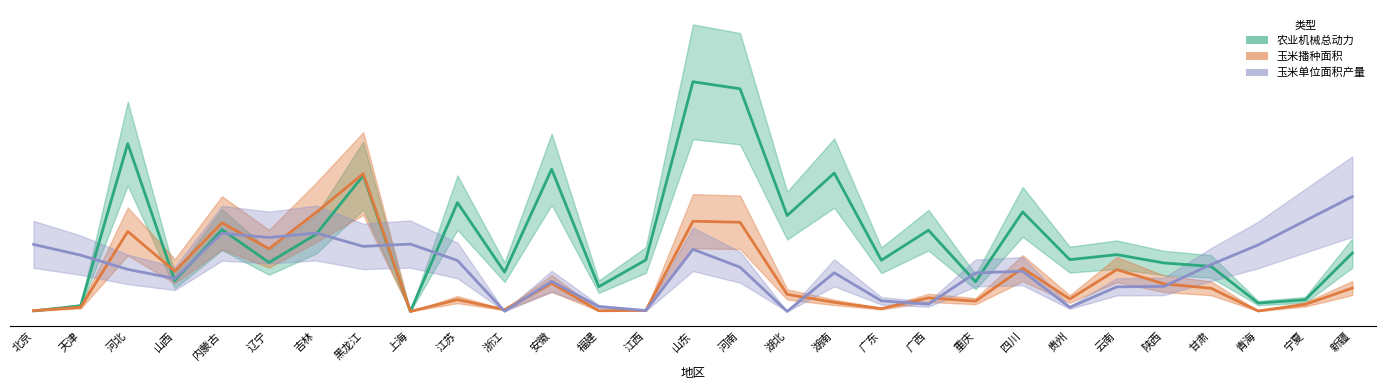

True or false: 玉米单位面积产量 has more than 2 points higher than both neighbors.

True